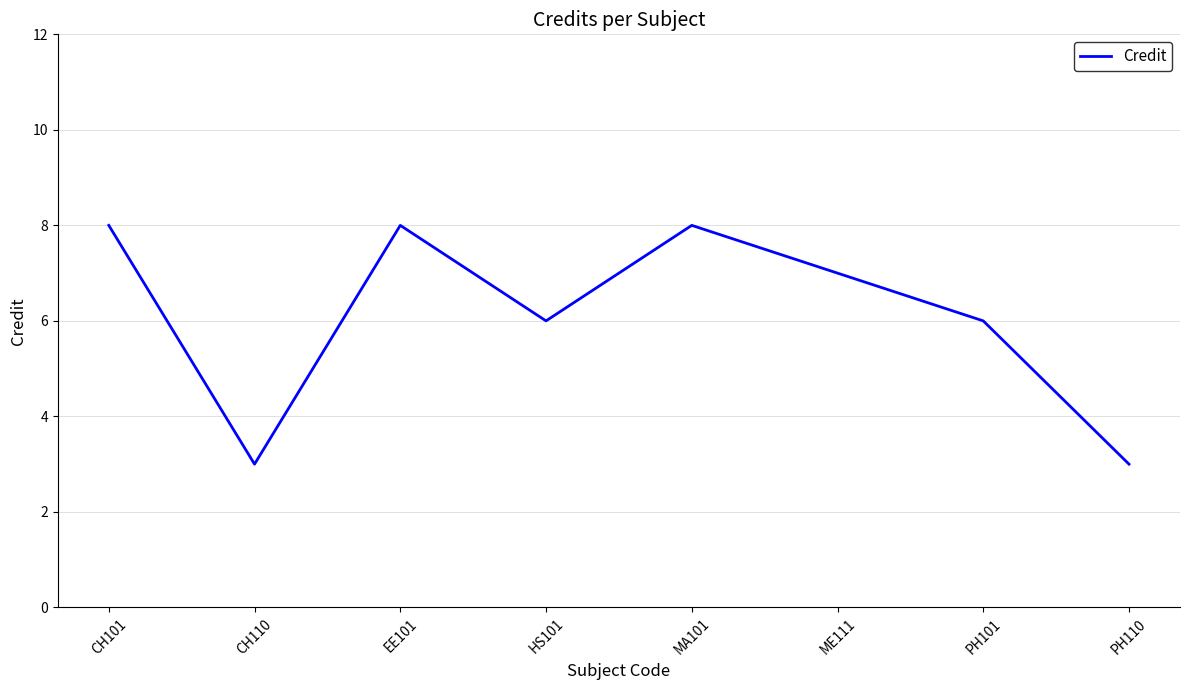

How many values are below 7?

4